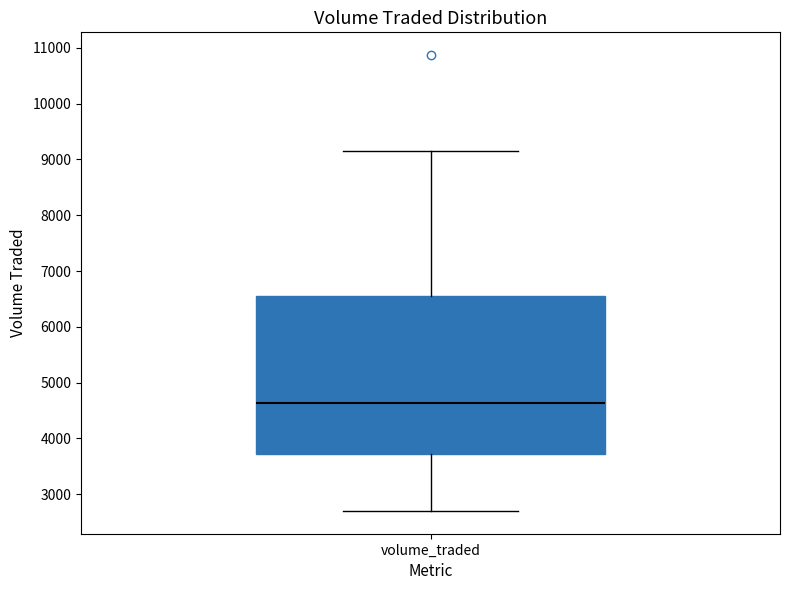

Read this box plot against the y-axis: the position of the median line, the range covered by the box, and the ends of both whiskers. The values are not printed on the chart, so give them approximately, as read against the axis.

median 4600, box 3700 to 6600, whiskers 2700 to 9200